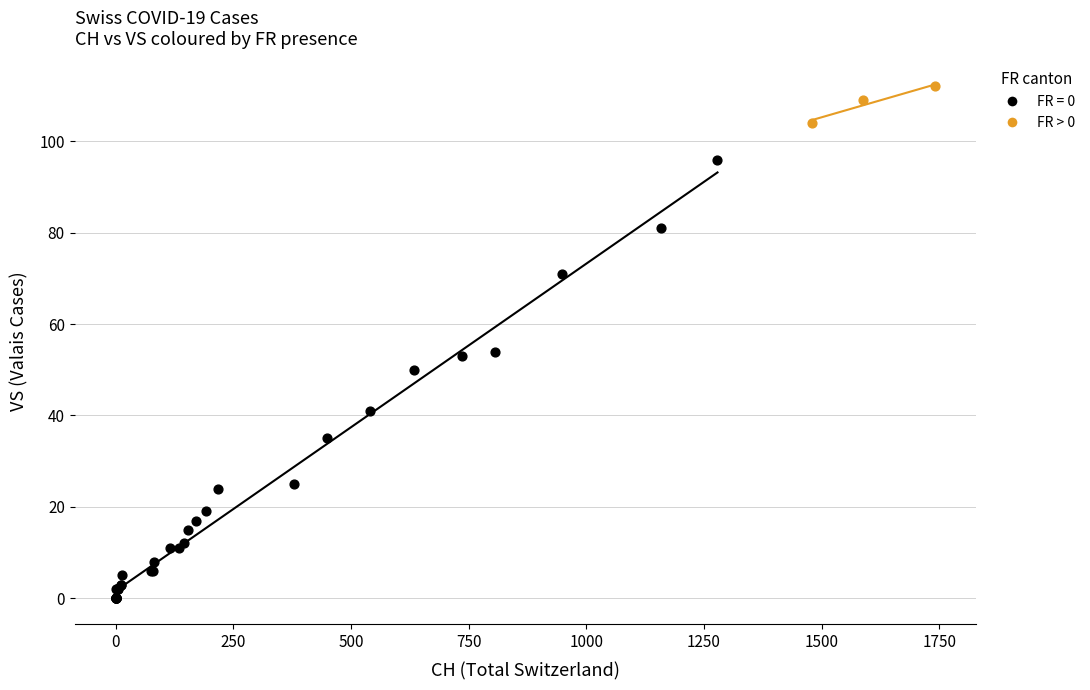

Which series reaches the minimum Y coordinate?

FR = 0